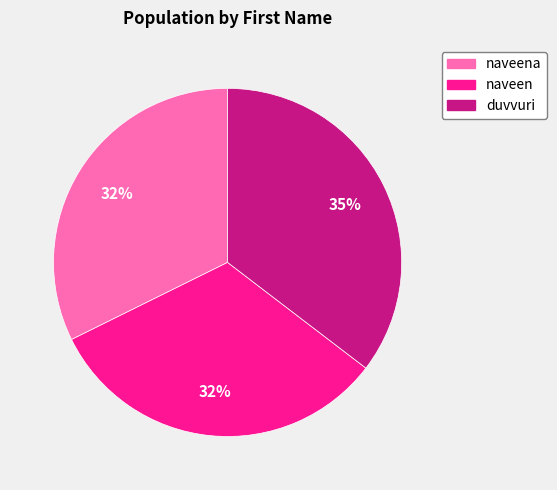

To the nearest percent, what is the average slice percentage?

33%